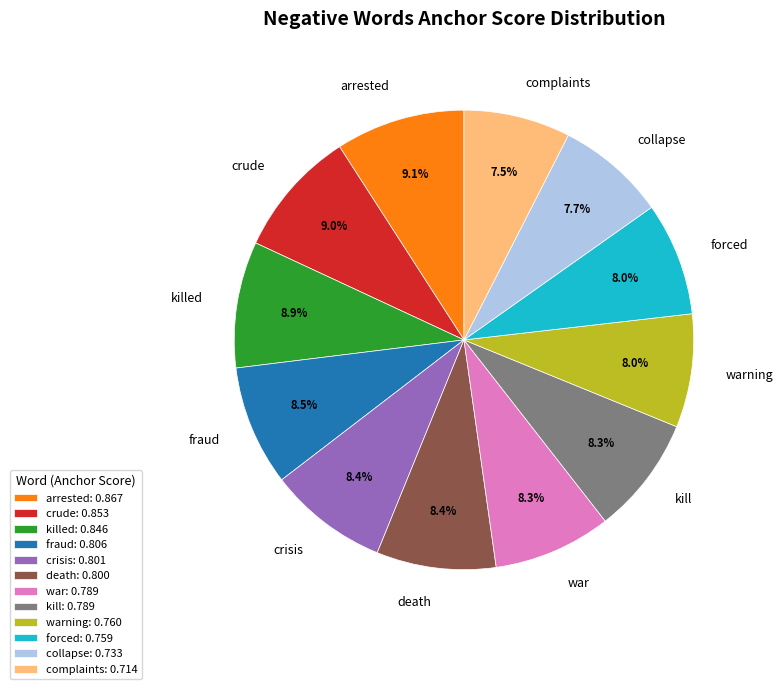

Do forced and warning together represent more than half of the pie?

No